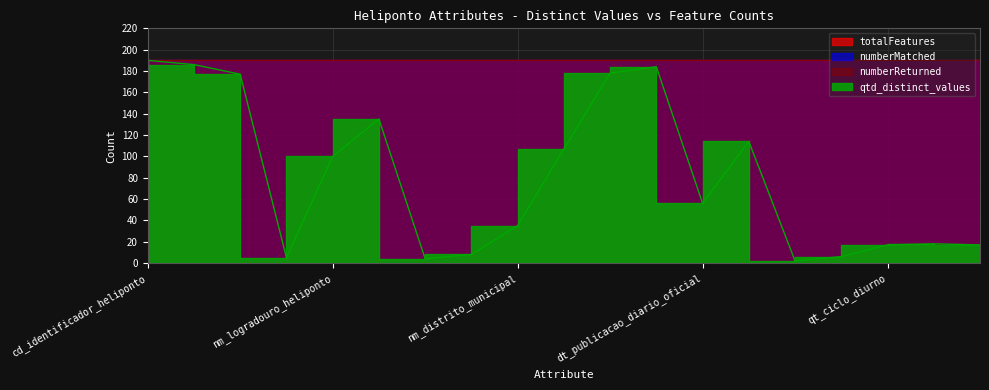

What is the total value across all series at nr_complementar_endereco_heliponto?

574